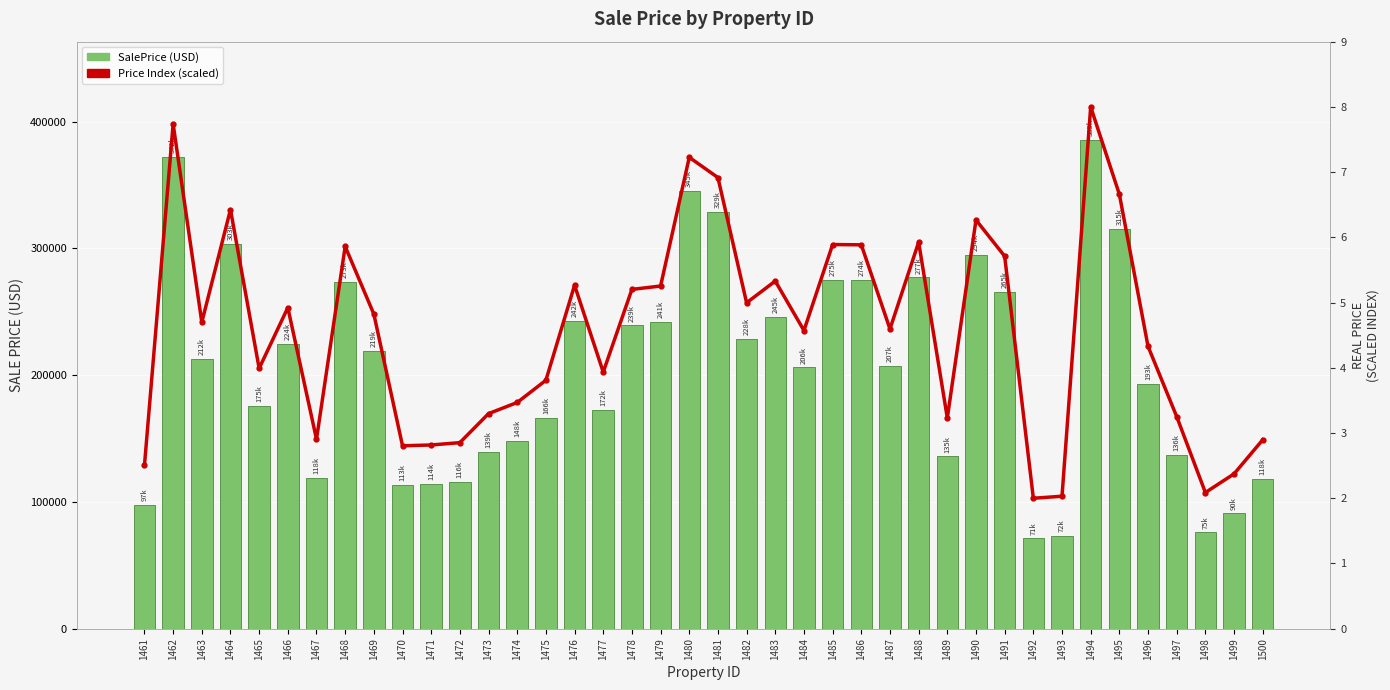

At which category is the sum across all series the highest?

1494